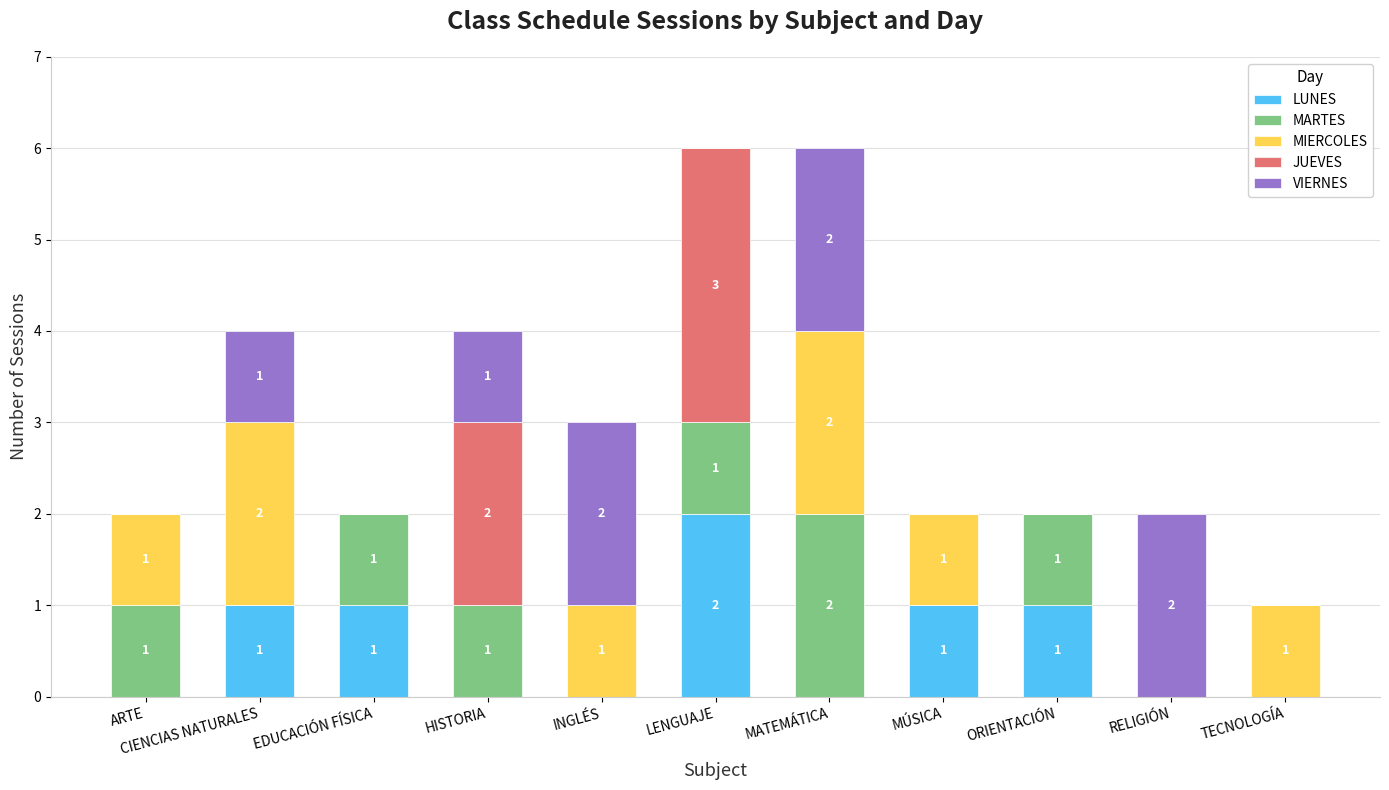

True or false: LUNES has a value of 1 at ORIENTACIÓN.

True